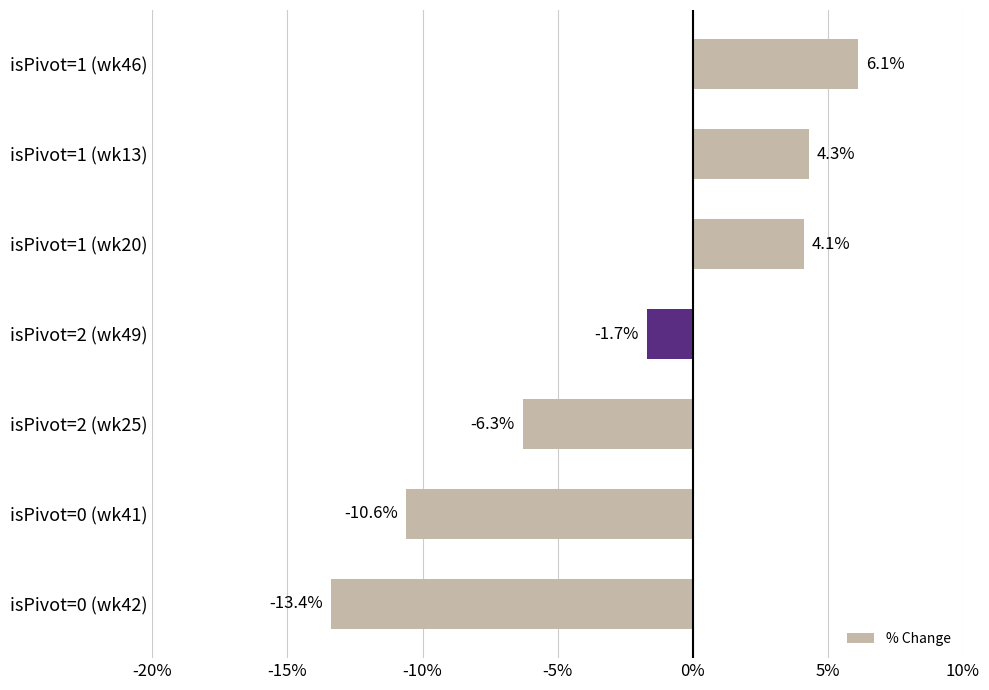

Is it true that the value at isPivot=0 (wk42) is -13.4?

True